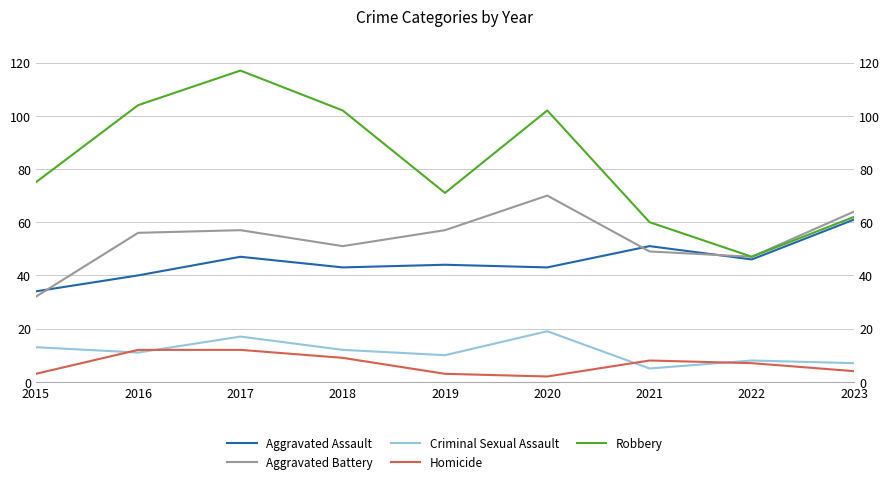

True or false: Aggravated Assault and Homicide cross at least once.

False